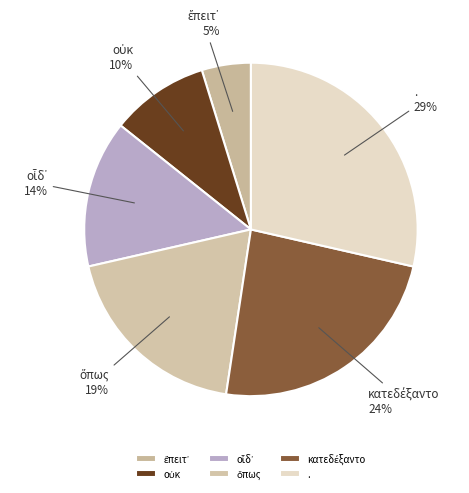

To the nearest percent, what is the average slice percentage?

17%